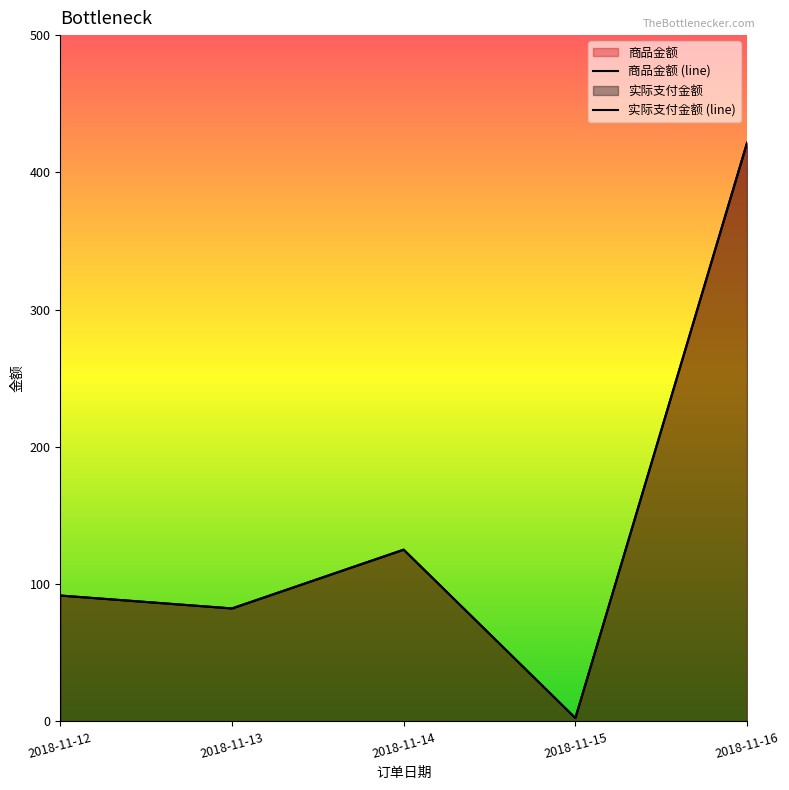

How many interior local peaks does the 商品金额 series have?

1